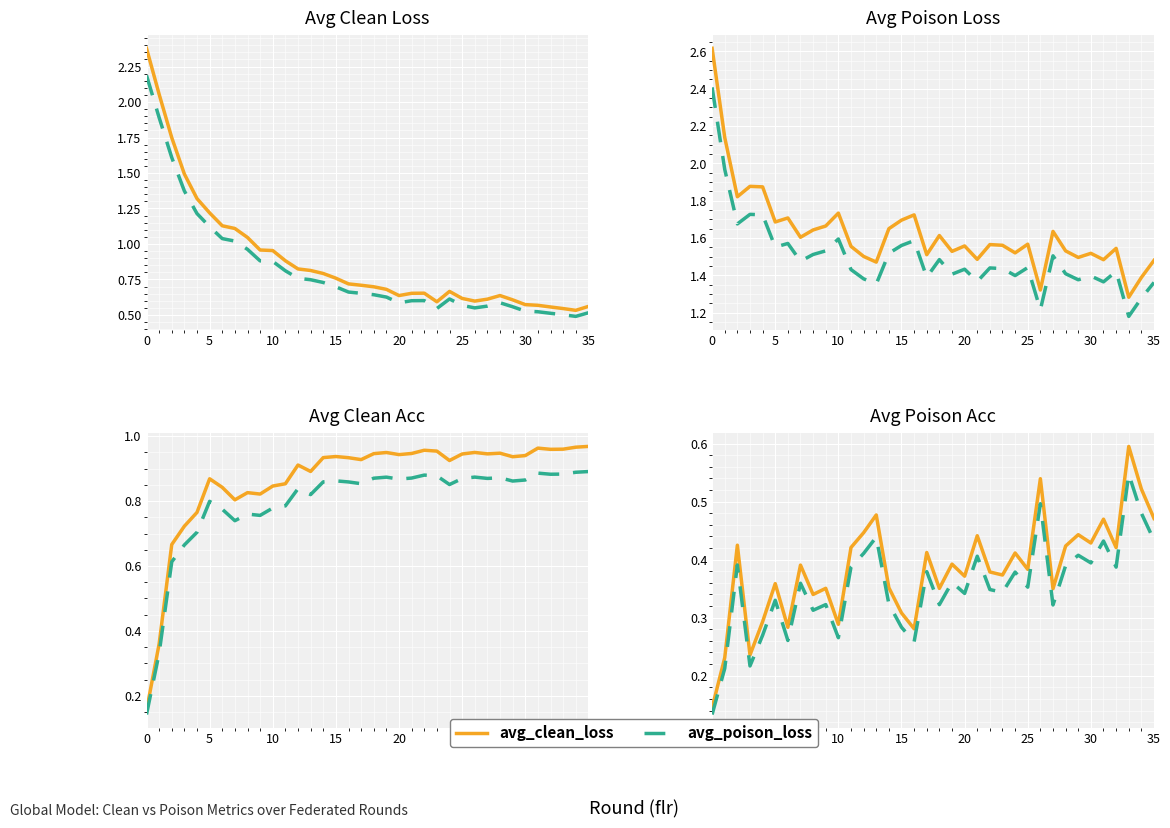

Between 0 and 22, which series saw the biggest shift?

avg_clean_loss